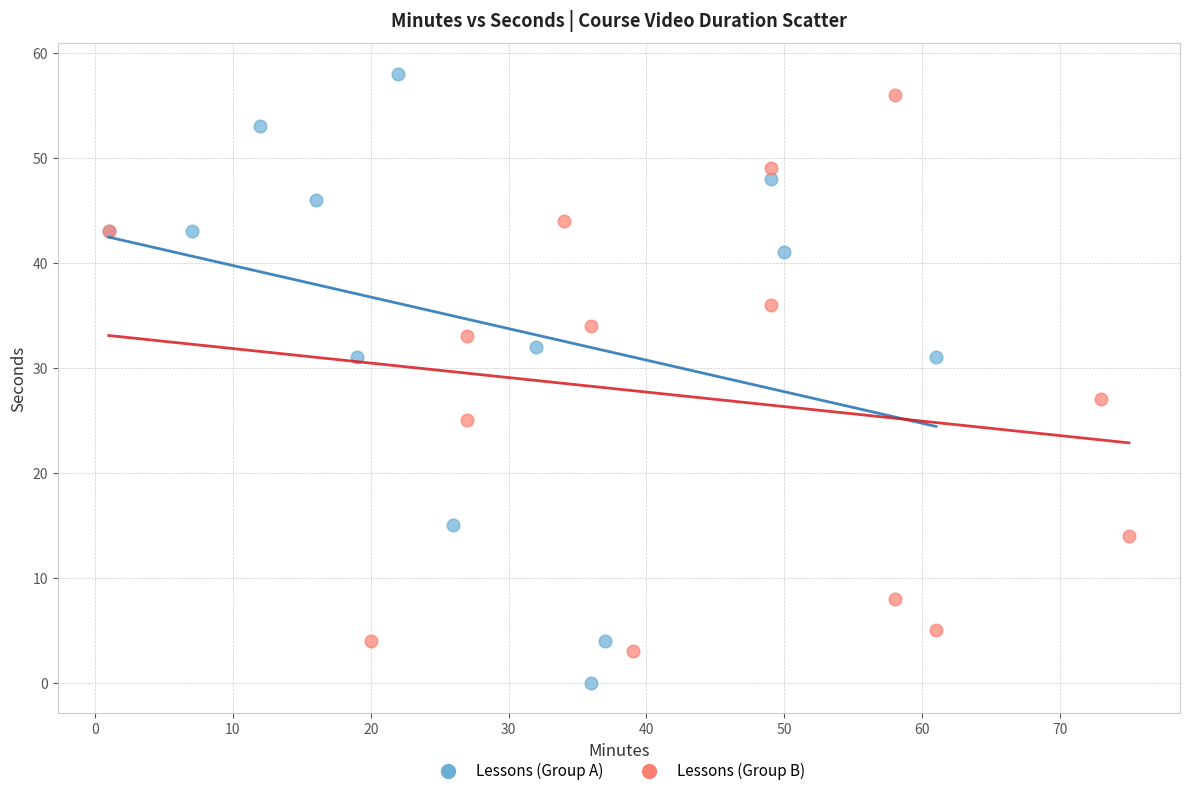

Which series reaches the minimum Y coordinate?

Lessons (Group A)